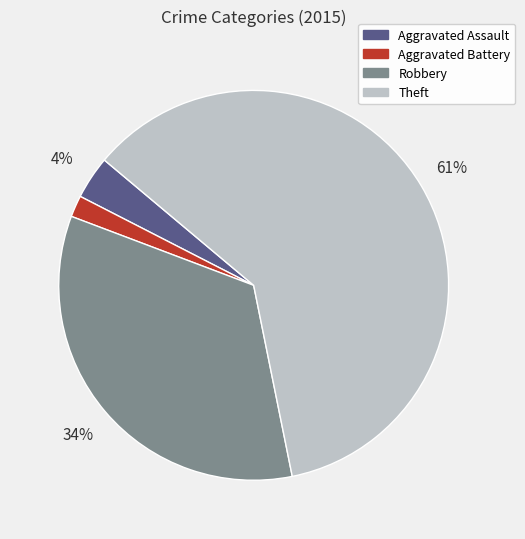

Which slice is the smallest?

Aggravated Battery